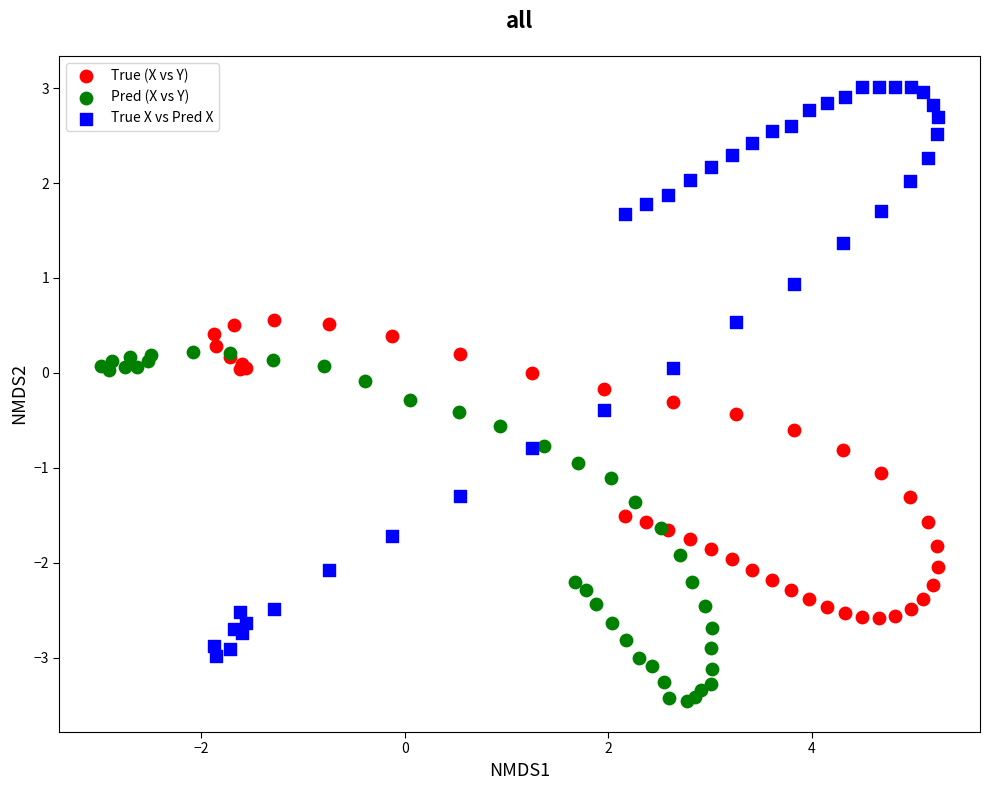

What are all the series names shown in the legend?

True (X vs Y), Pred (X vs Y), True X vs Pred X